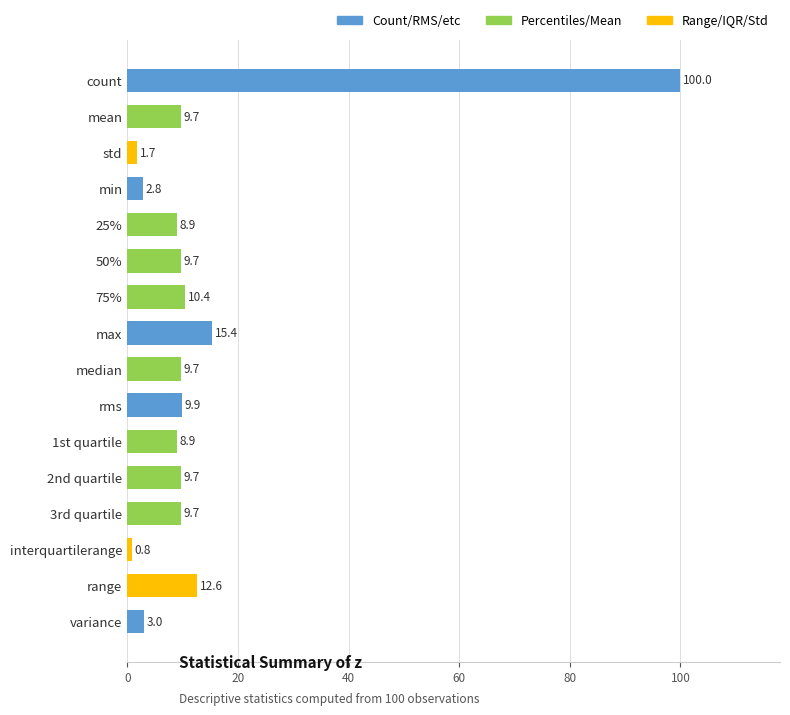

How many series are shown in this chart?

1